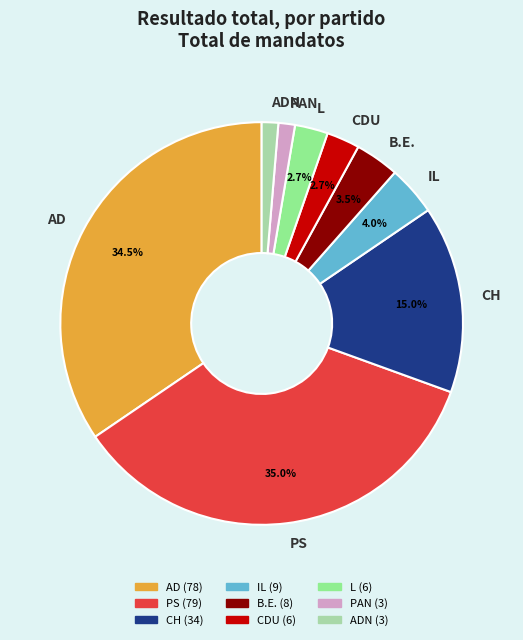

Is L the majority of the pie?

No